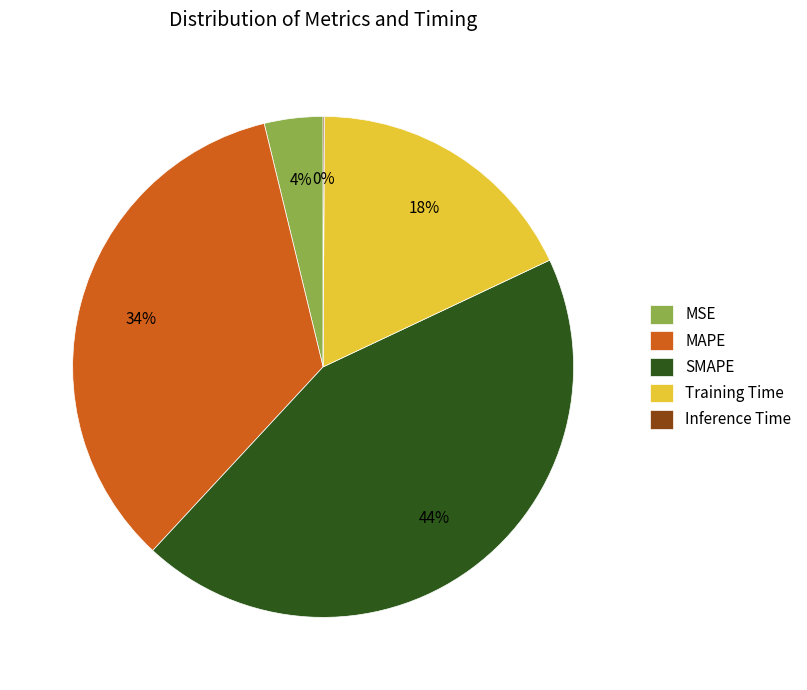

Do SMAPE and MAPE together represent more than half of the pie?

Yes